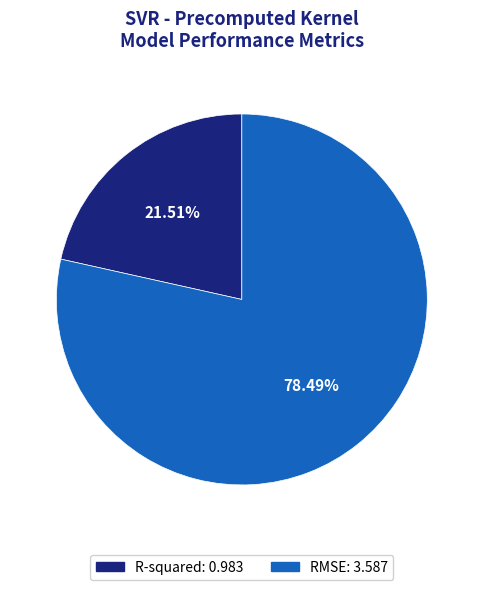

What is the majority slice?

RMSE